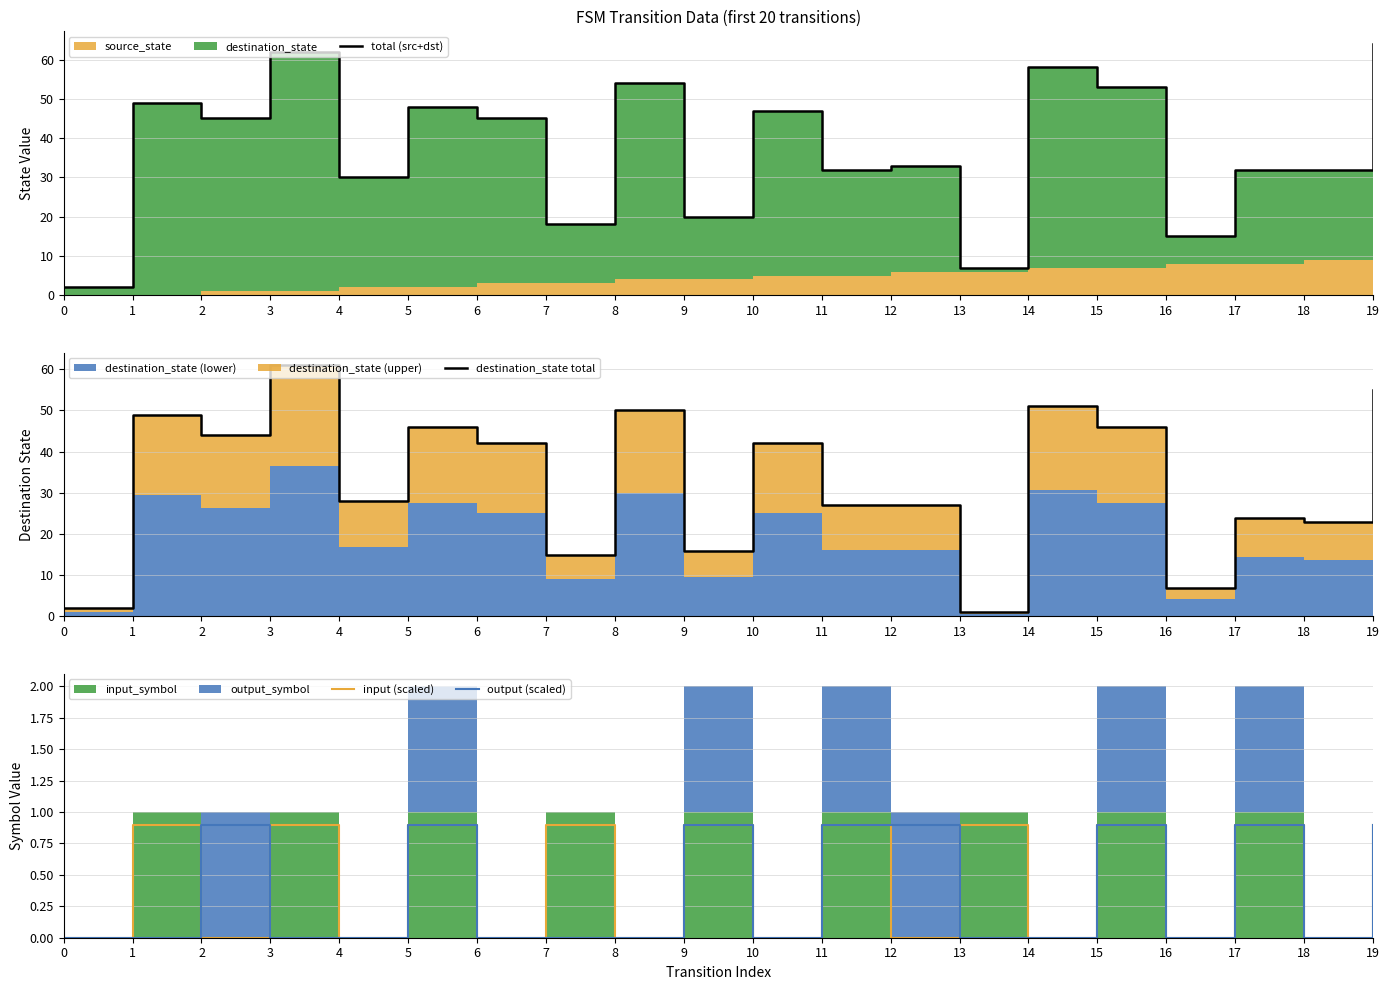

At which category is the sum across all series the highest?

3